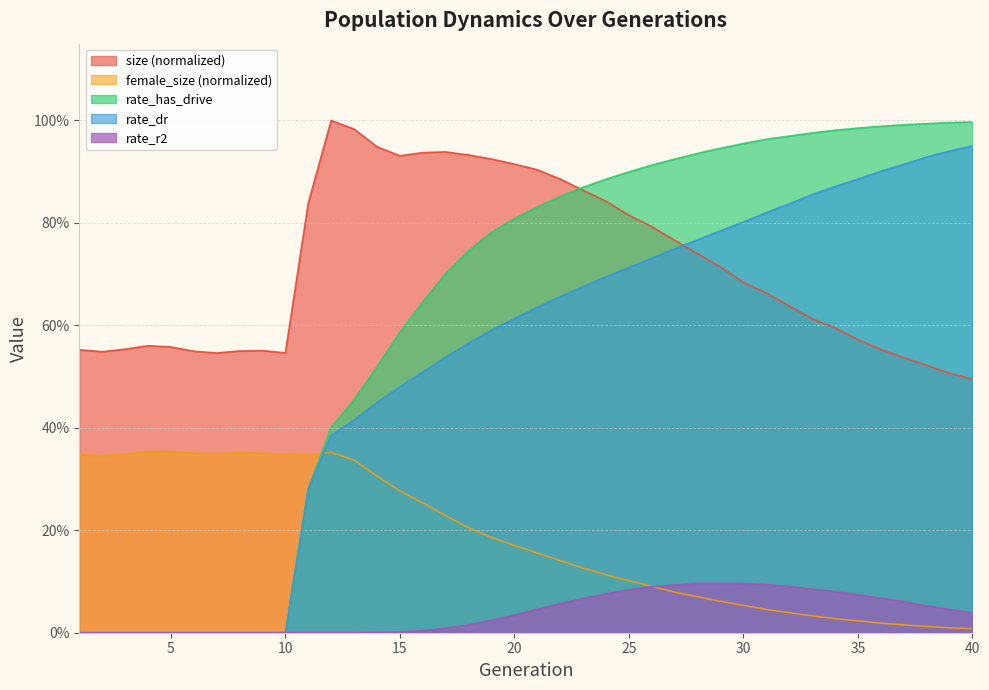

What value does the female_size series have at 28?

0.1